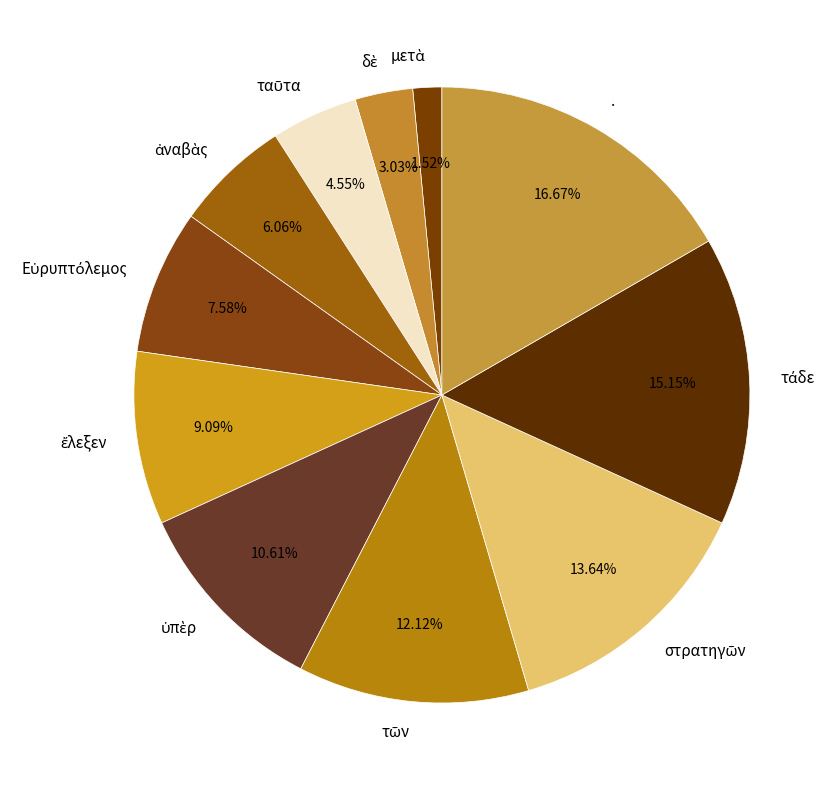

What is the largest slice in the pie chart?

.